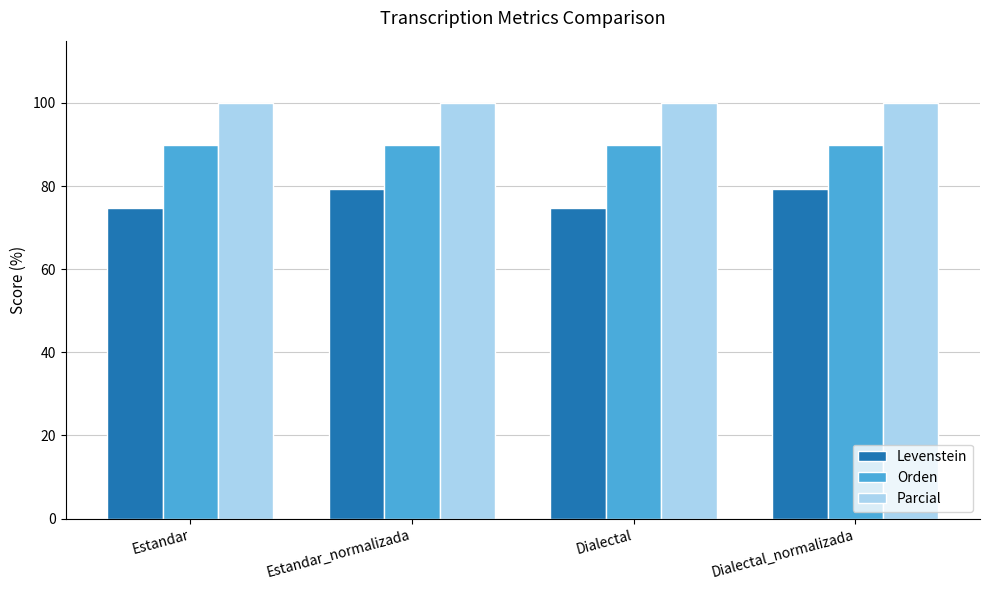

Reading right to left, transcribe all the data shown in this chart.

Levenstein: 79.2	74.8	79.2	74.8
Orden: 89.9	89.9	89.9	89.9
Parcial: 100.0	100.0	100.0	100.0